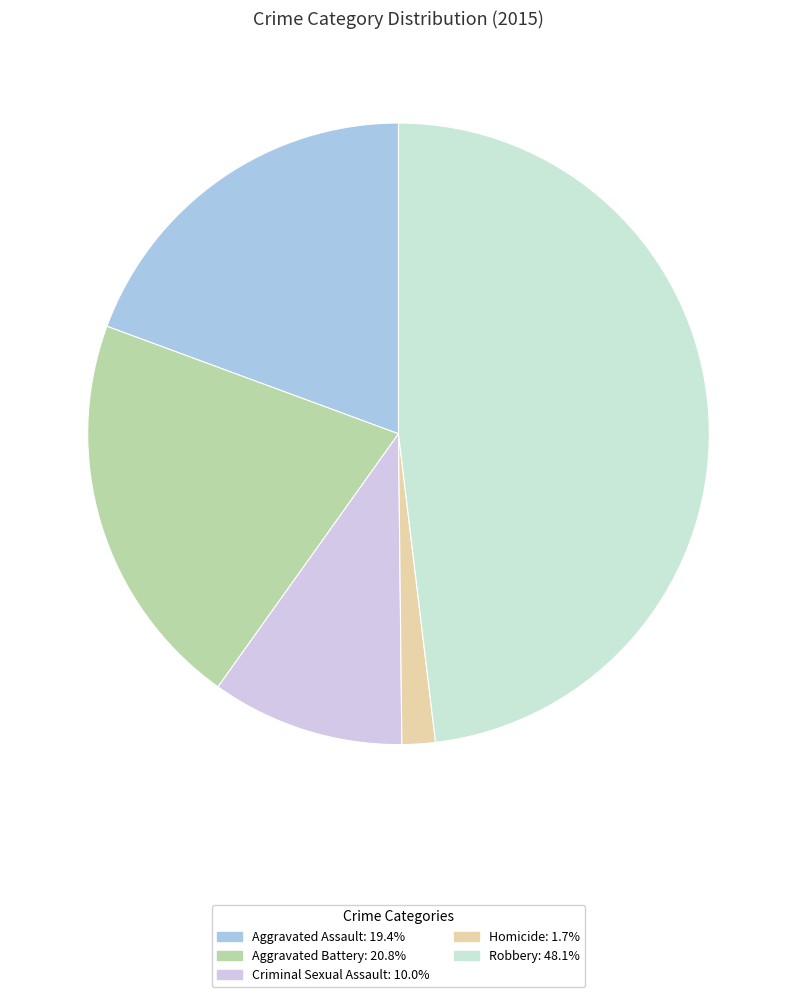

Which category has the smallest portion of the pie?

Homicide